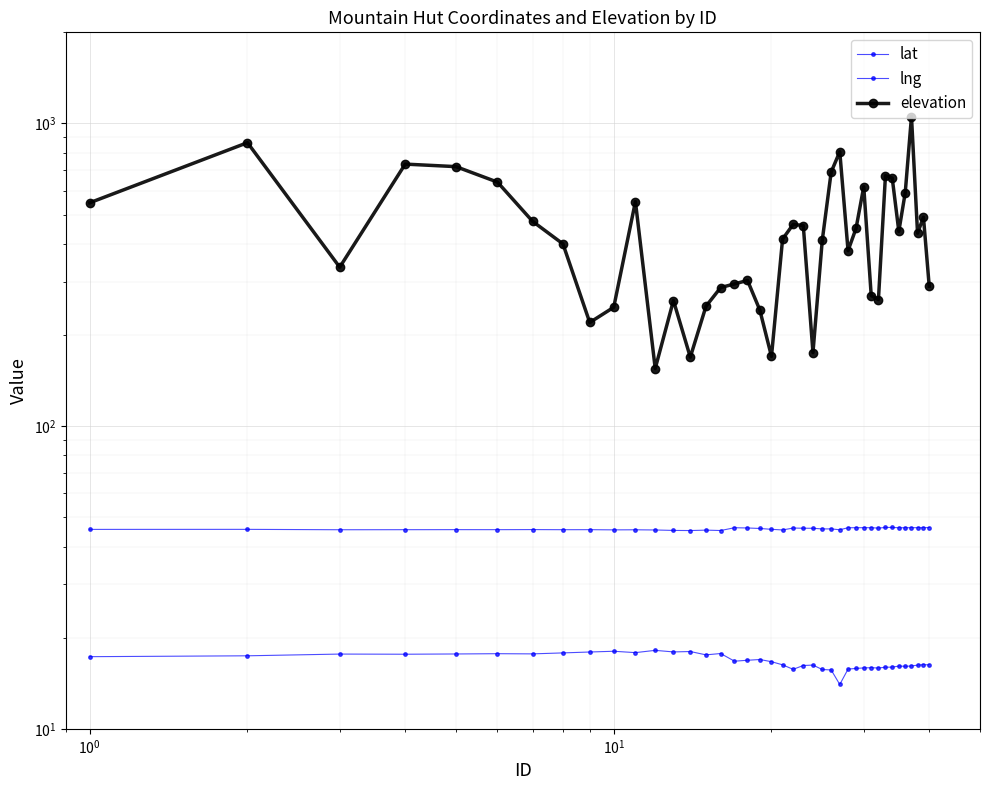

Which series has the largest total across all categories?

elevation